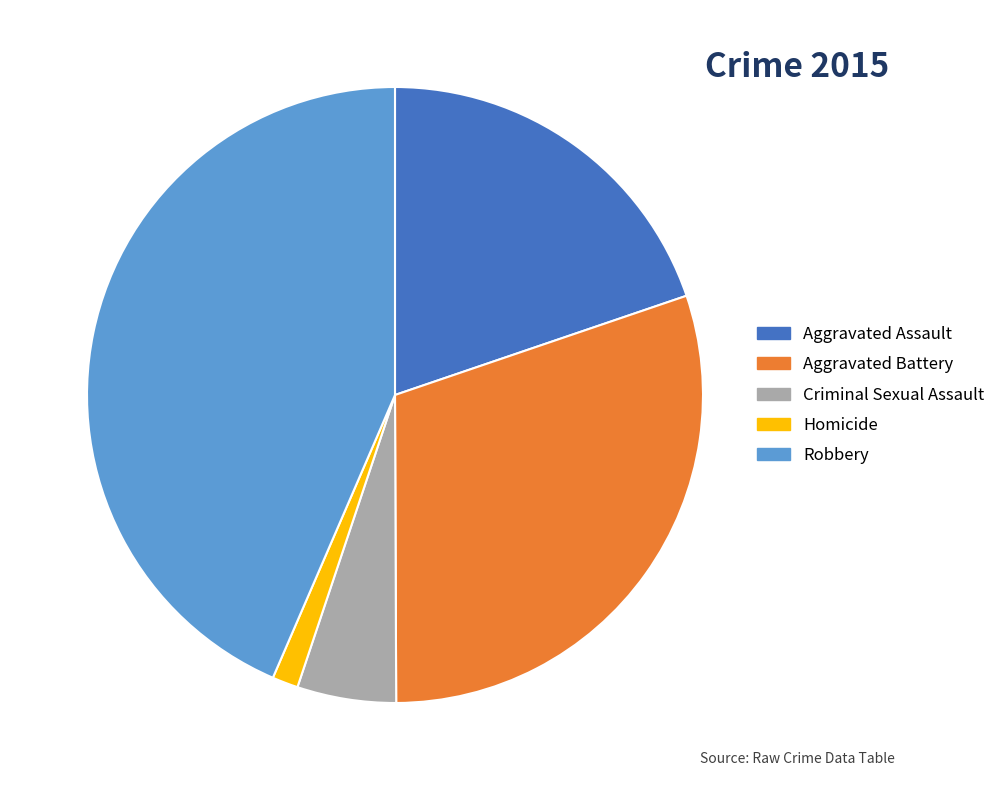

Does Homicide account for over 50% of the chart?

No